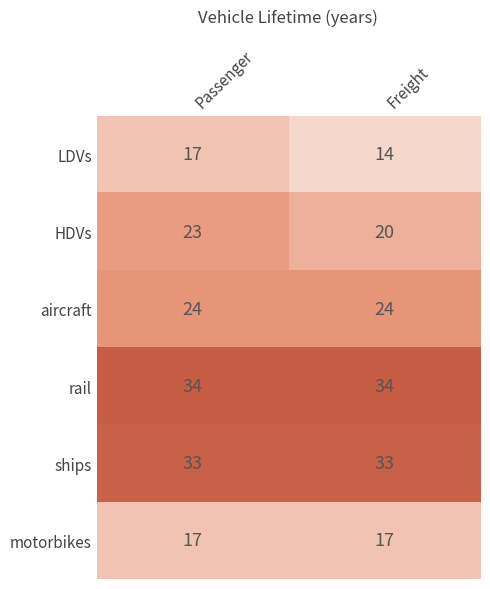

What is the total value across all series at Freight?

142